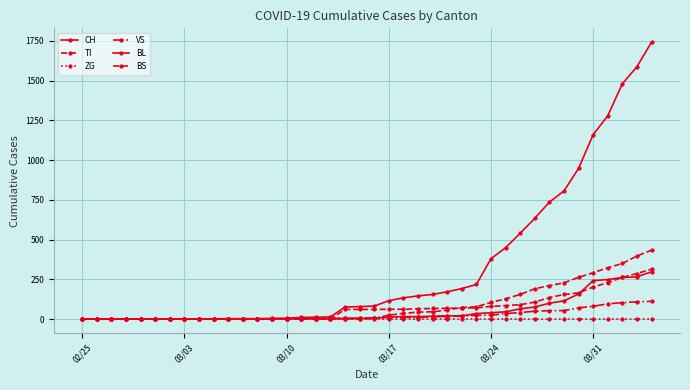

True or false: ZG and BL intersect in this chart.

False